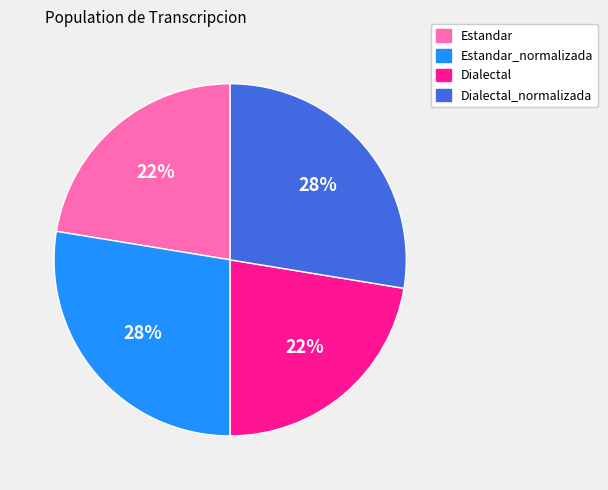

Approximately how many times larger is the value at Dialectal compared to Dialectal_normalizada?

0.8